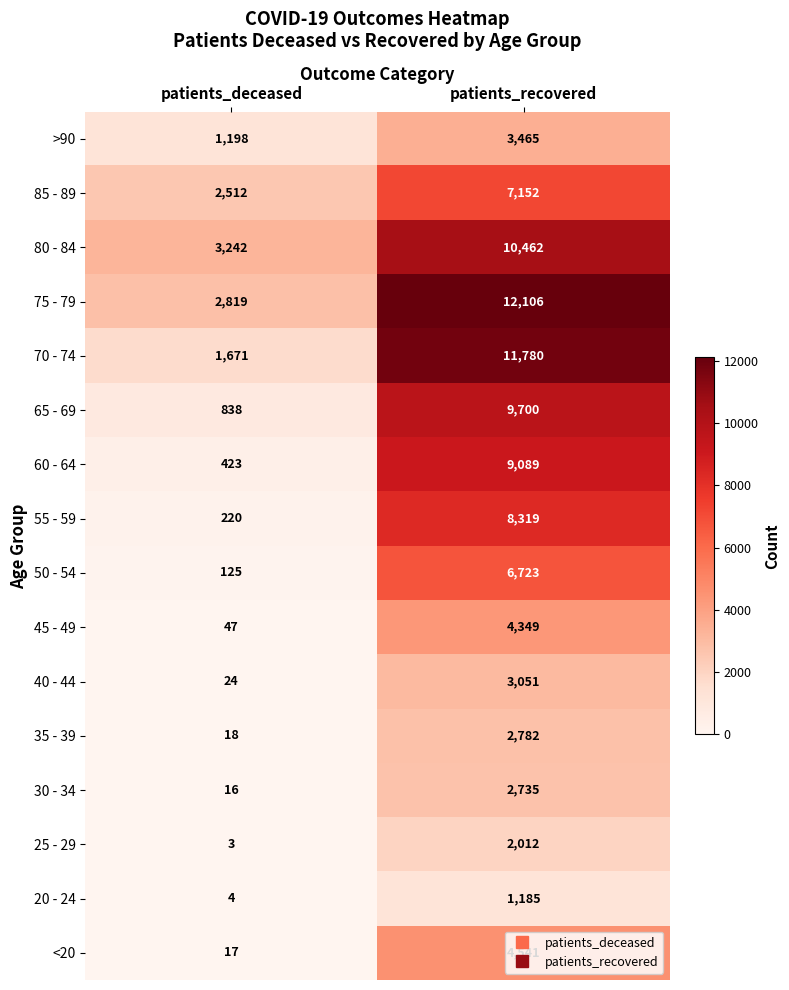

What is the spread (max minus min) of values at patients_deceased?

3239